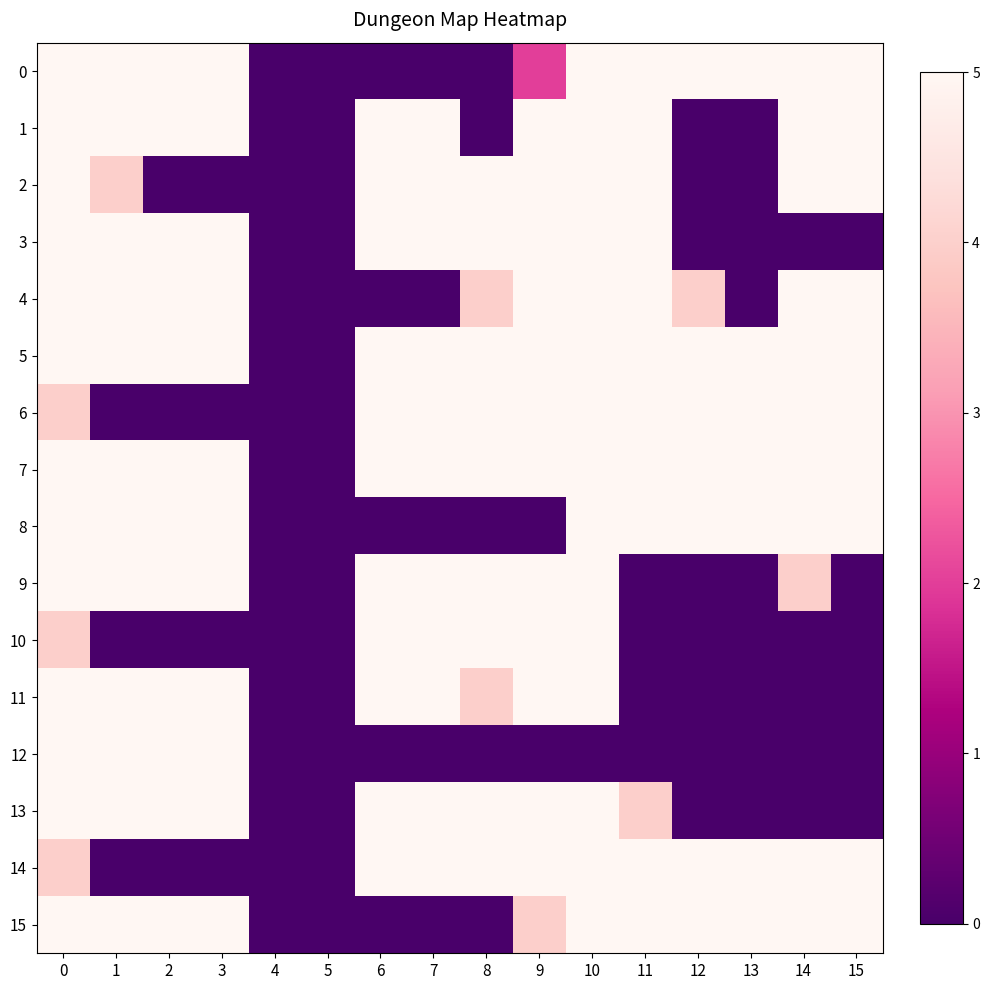

Rank the series at 6 from lowest to highest value.

0, 4, 8, 12, 15, 1, 2, 3, 5, 6, 7, 9, 10, 11, 13, 14